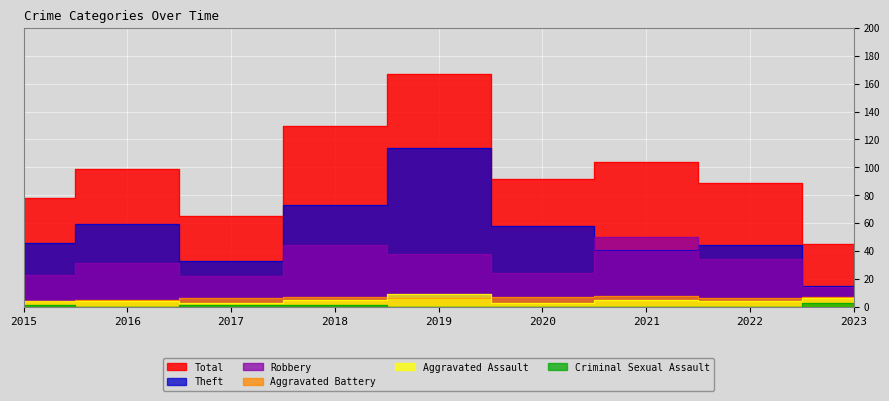

Which series has the widest spread of values?

Total